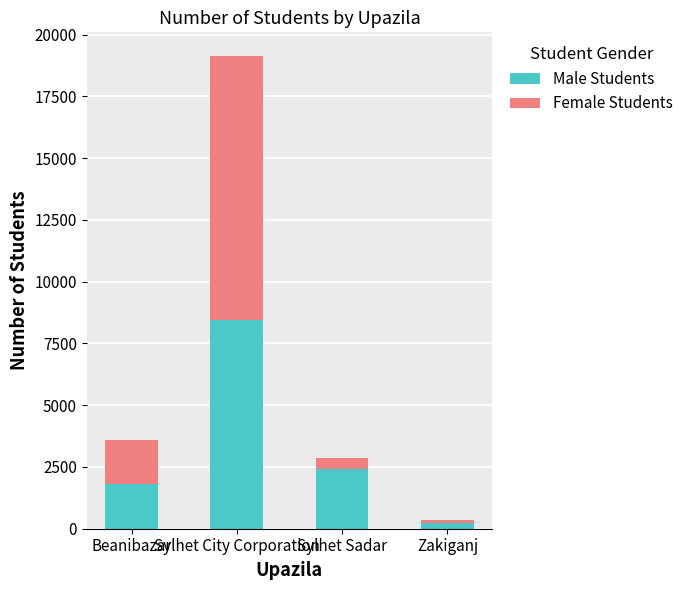

What is the sum of the Male Students values at Sylhet Sadar and Beanibazar?

4237